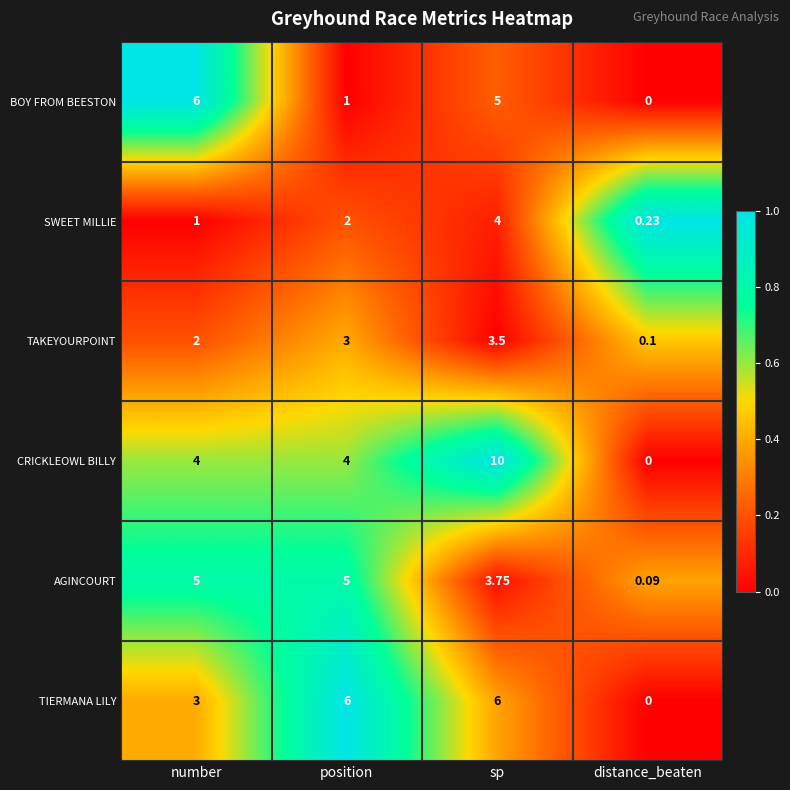

How many data points in CRICKLEOWL BILLY are less than 4?

1